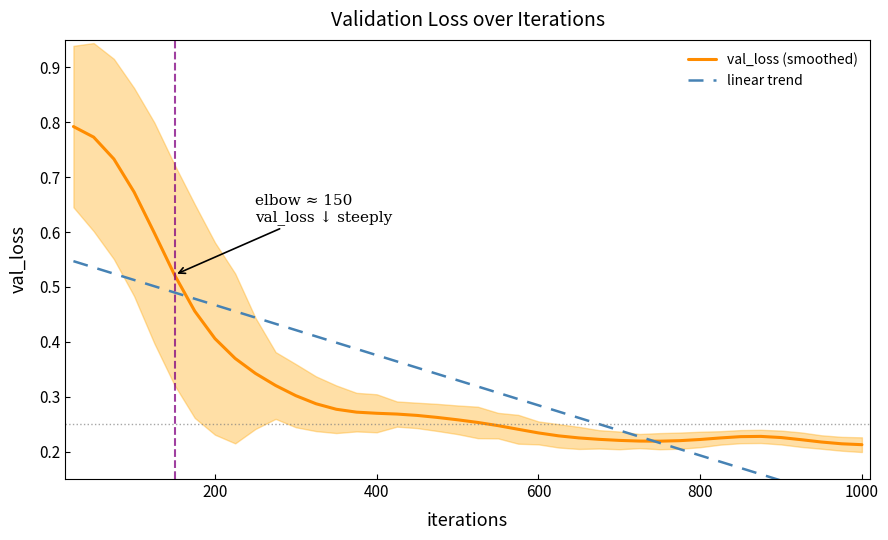

How many times do val_loss (smoothed) and linear trend cross each other?

2